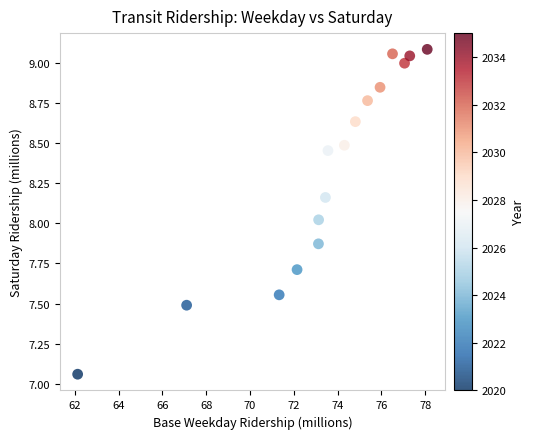

What is the range of Y values (max minus min)?

2.0